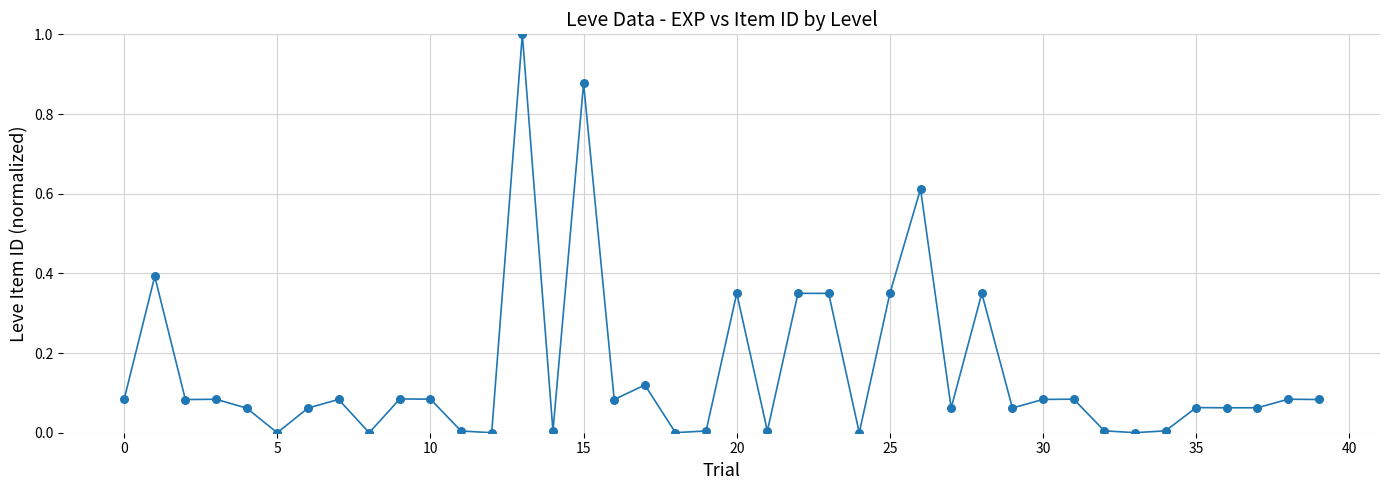

What is the greatest value displayed?

1.0